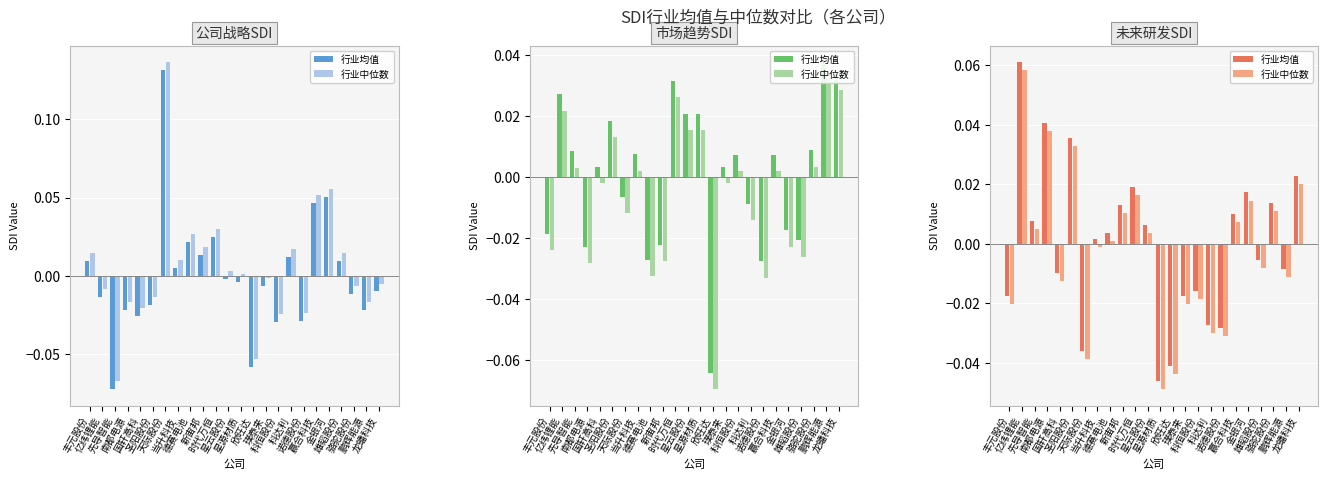

Which series has the largest total across all categories?

行业均值